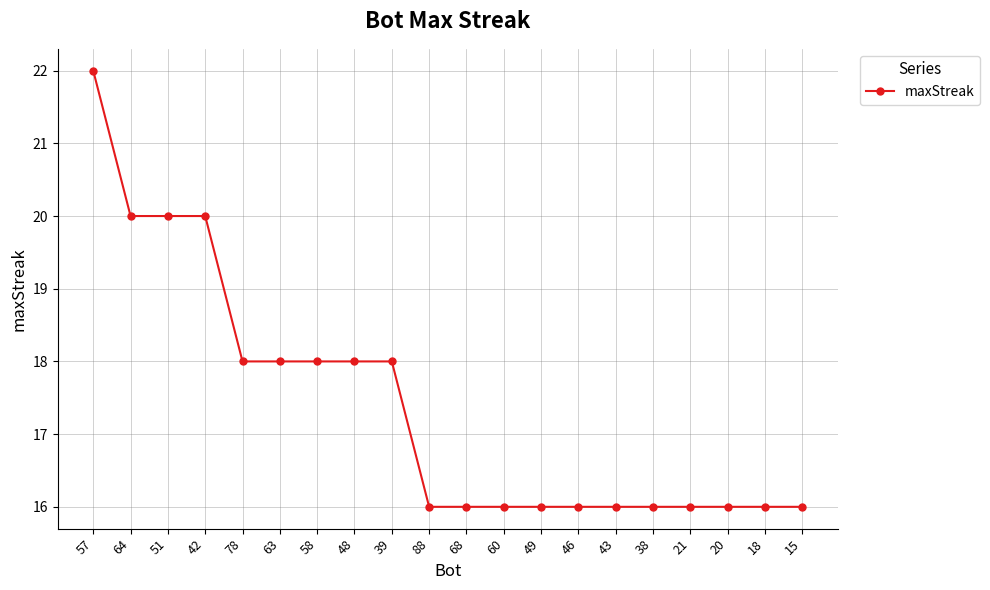

Is it true that the value at 38 is 25?

False